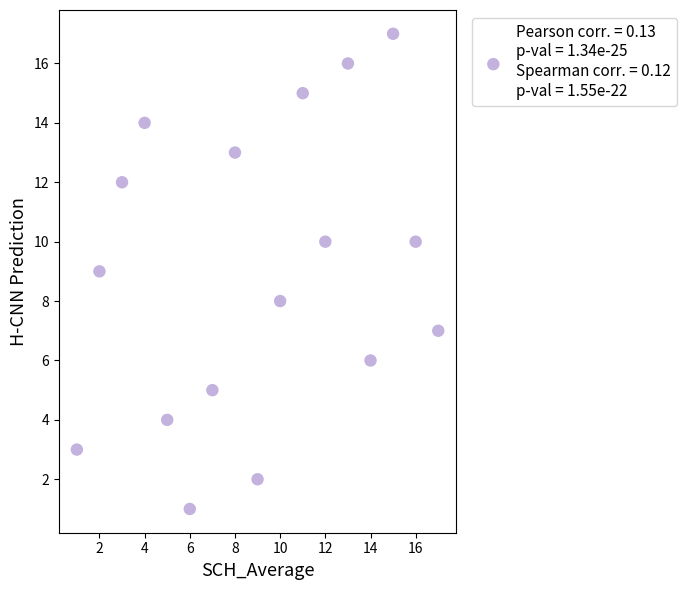

What is the range of Y values (max minus min)?

16